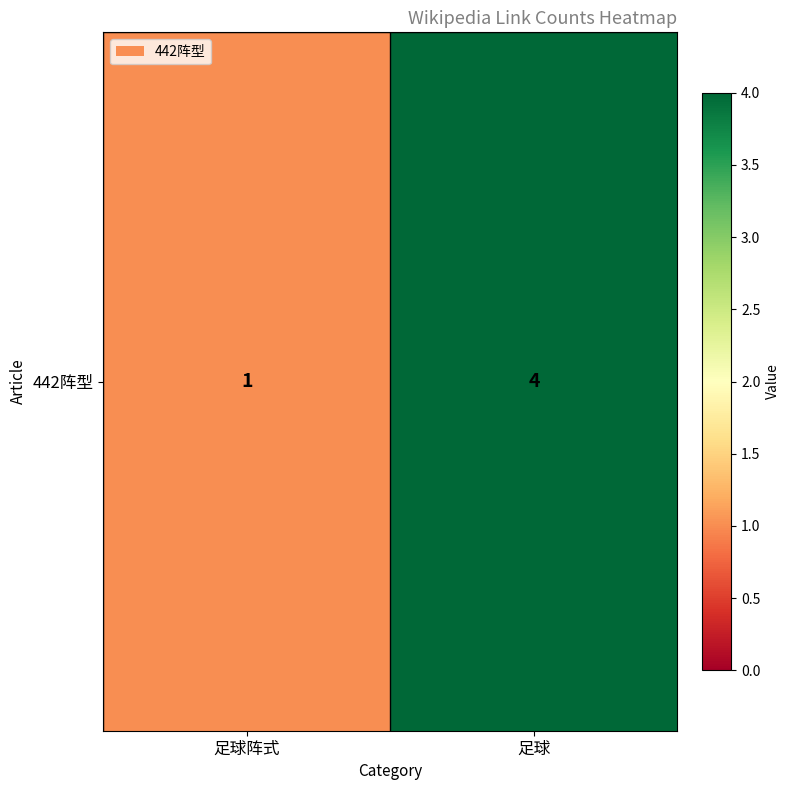

True or false: the data shows 4 at 足球.

True